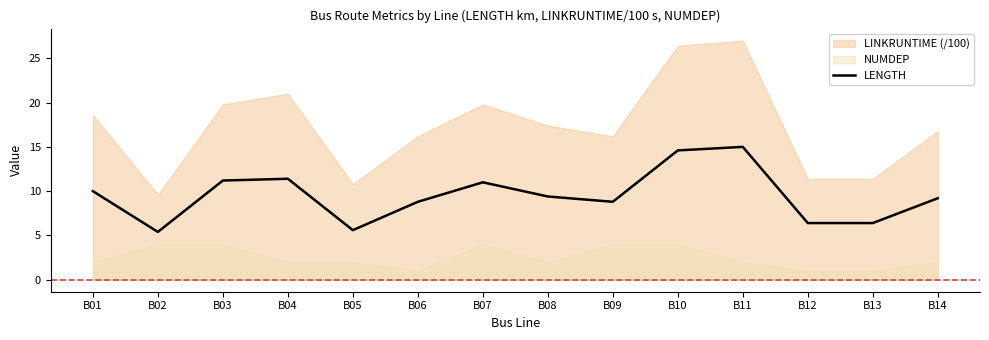

Is it true that the value at B09 is 2.6?

False